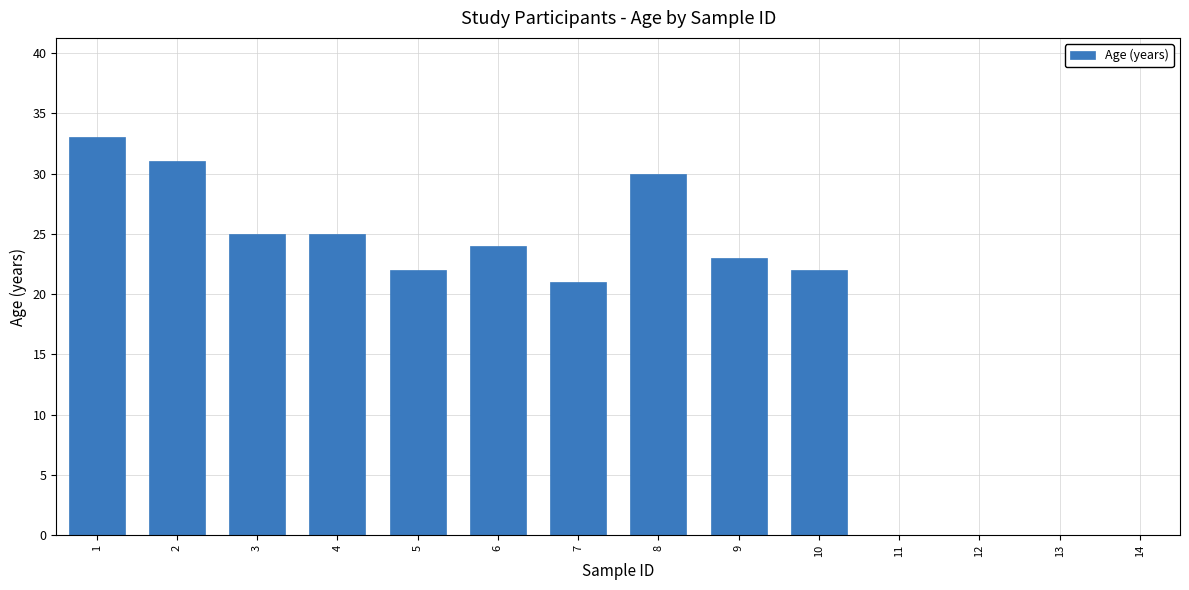

What is the greatest value displayed?

33